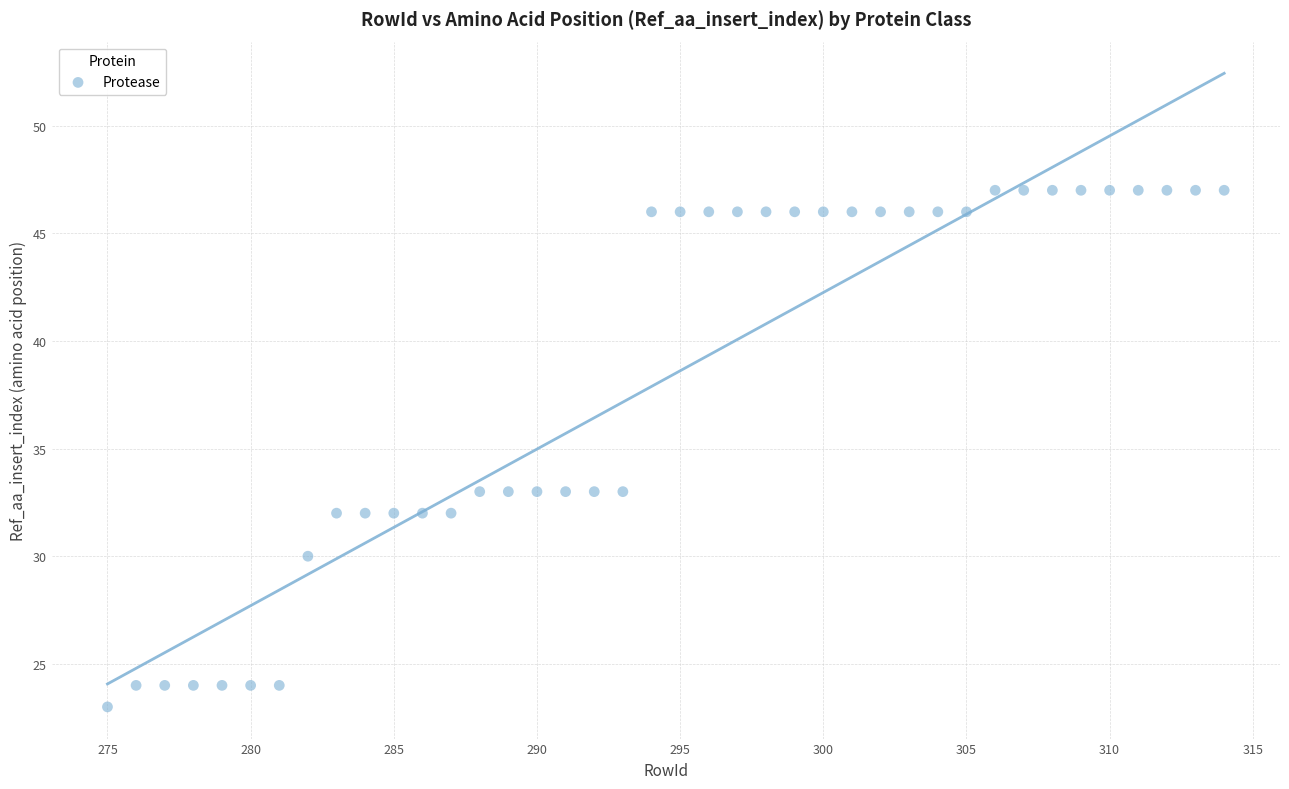

What is the range of Y values (max minus min)?

24